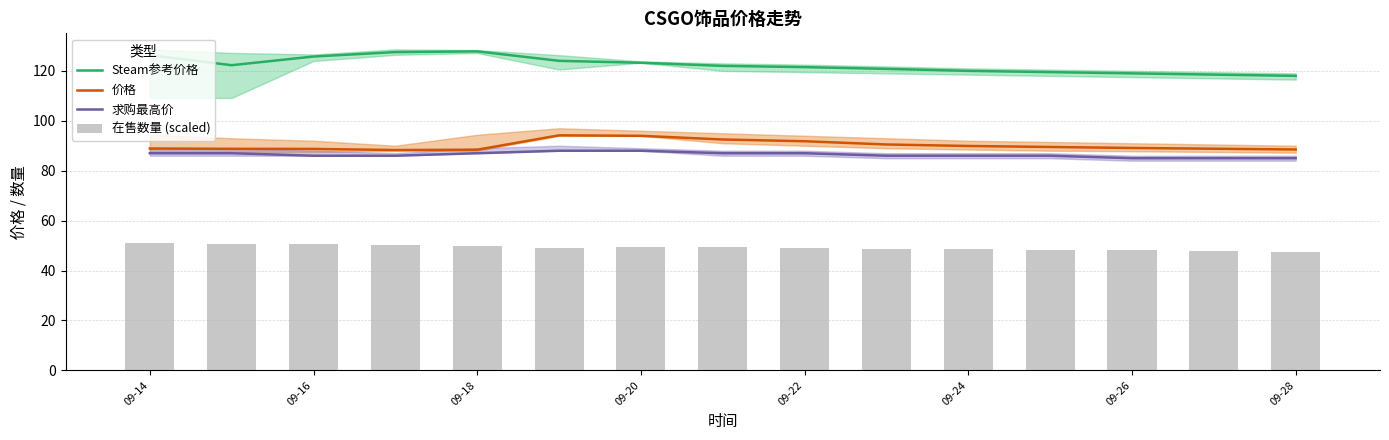

True or false: Steam参考价格 has a value of 119.0 at 09-26.

True